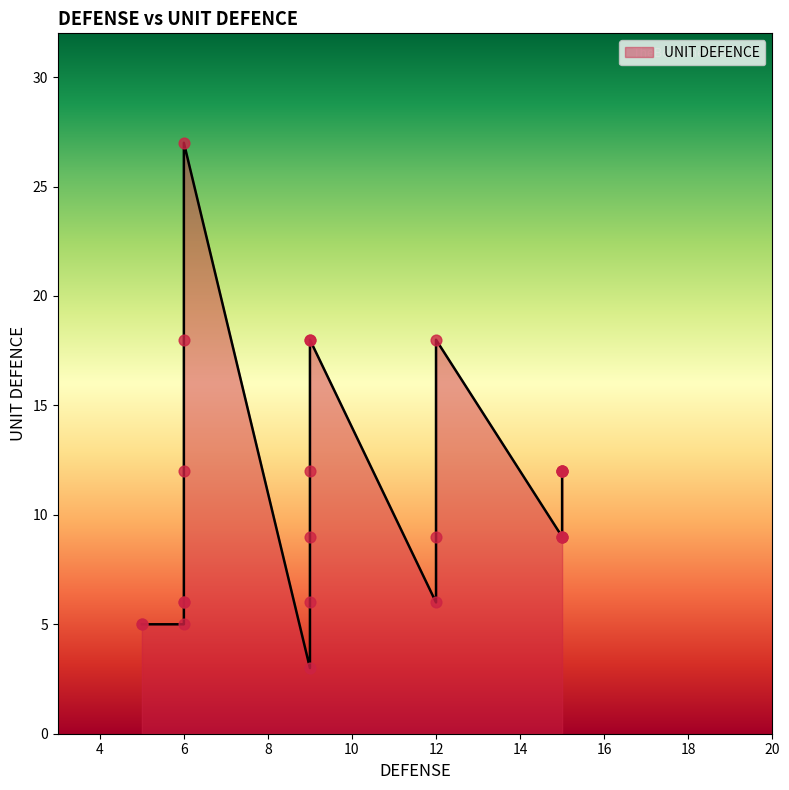

What is the change in value from 5 to 6?

+1